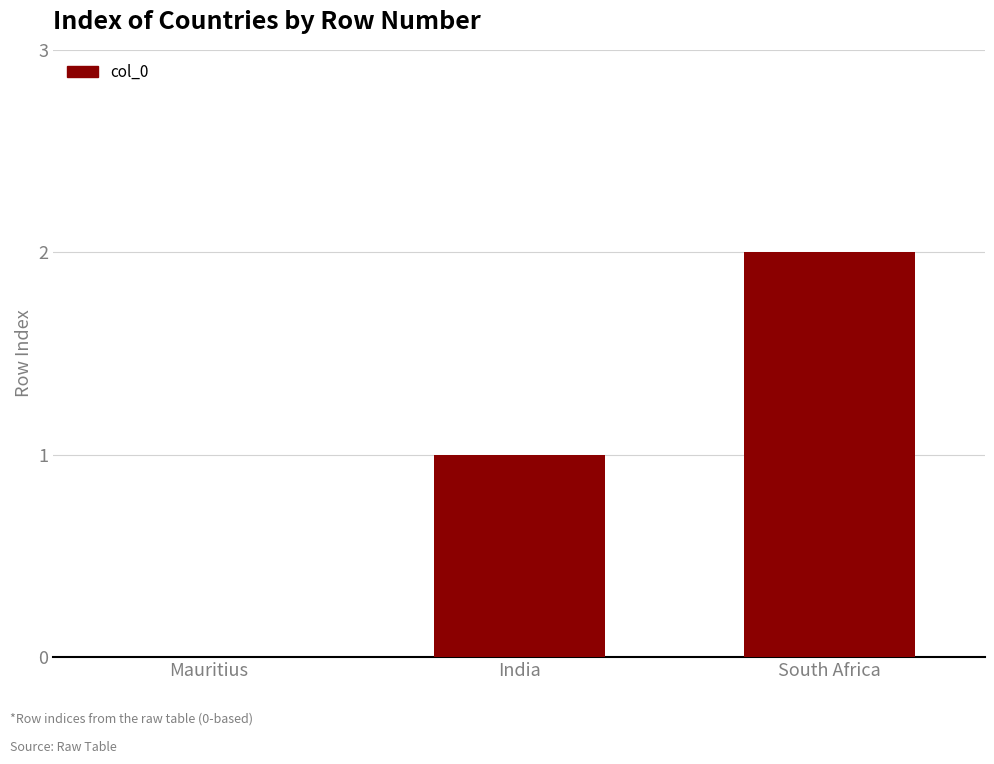

What is the sum of the values at India and South Africa?

3